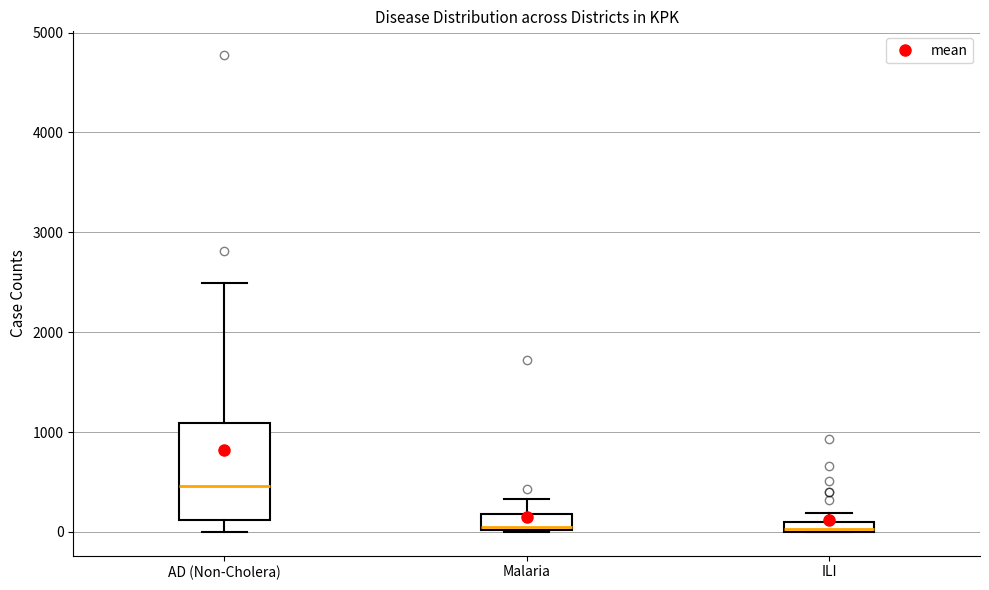

Which box has the highest median line?

AD (Non-Cholera)